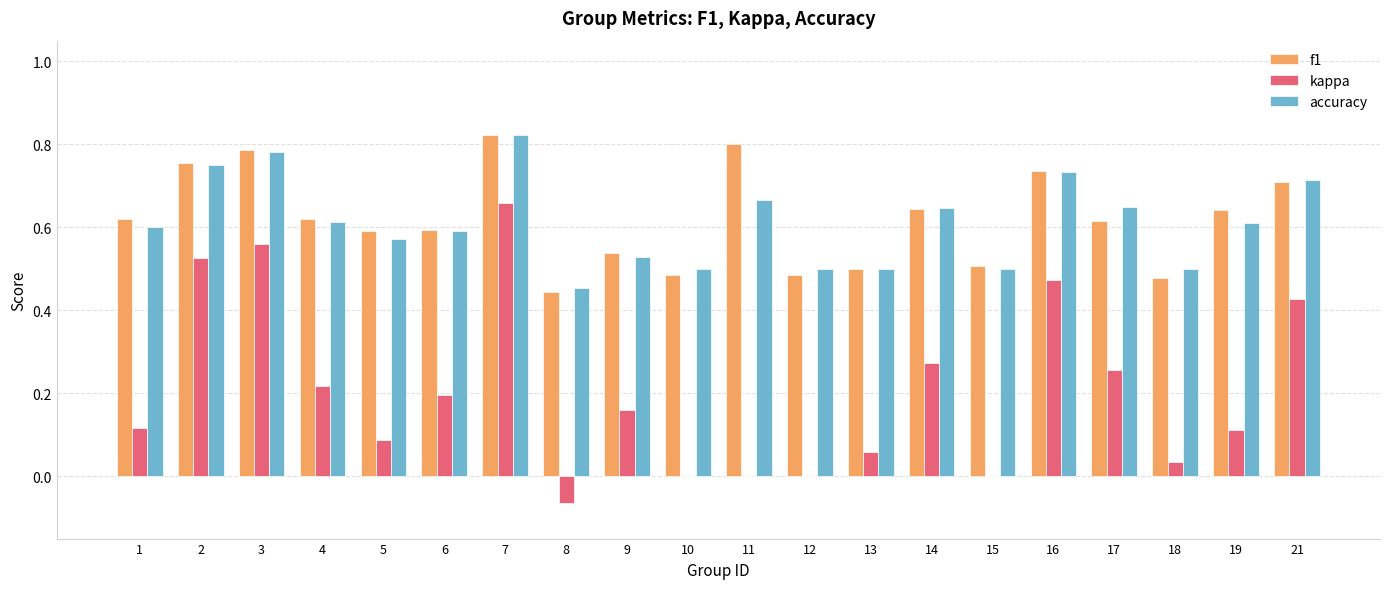

What is the sum of all accuracy values?

12.2